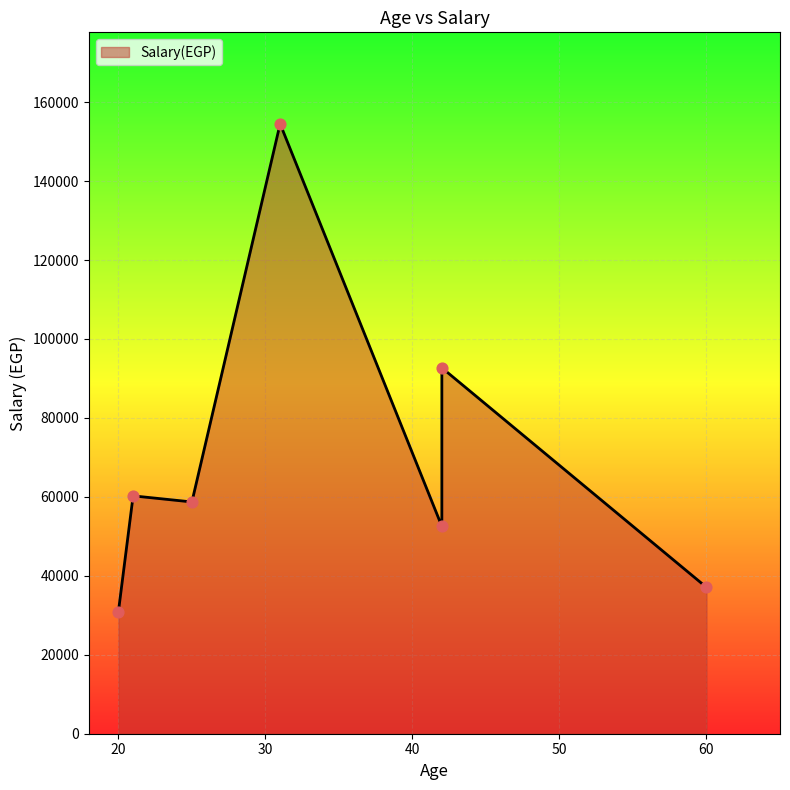

What is the ratio of the value at 25 to the value at 20?

1.9